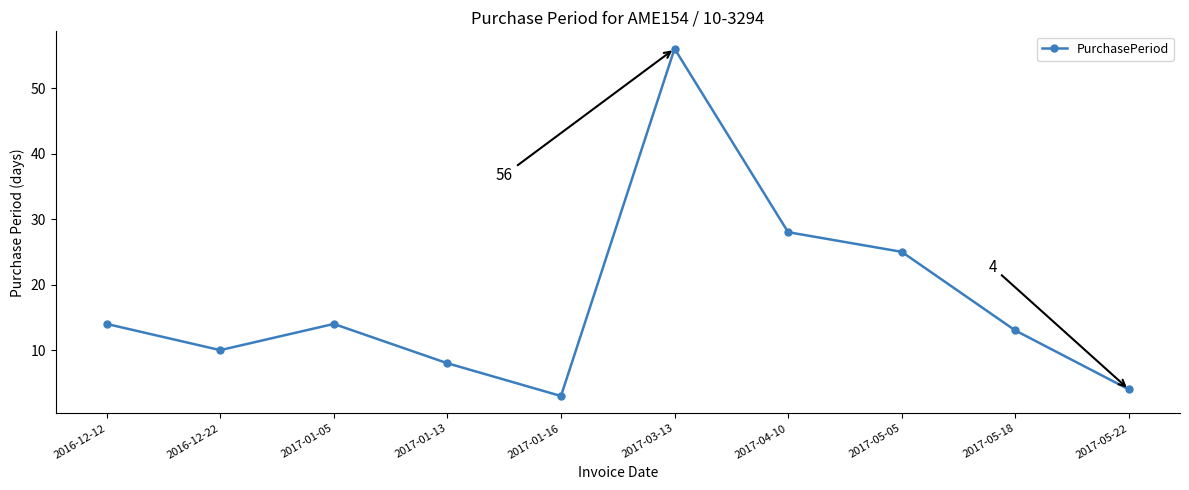

How many points are lower than both their immediate neighbors (excluding endpoints)?

2